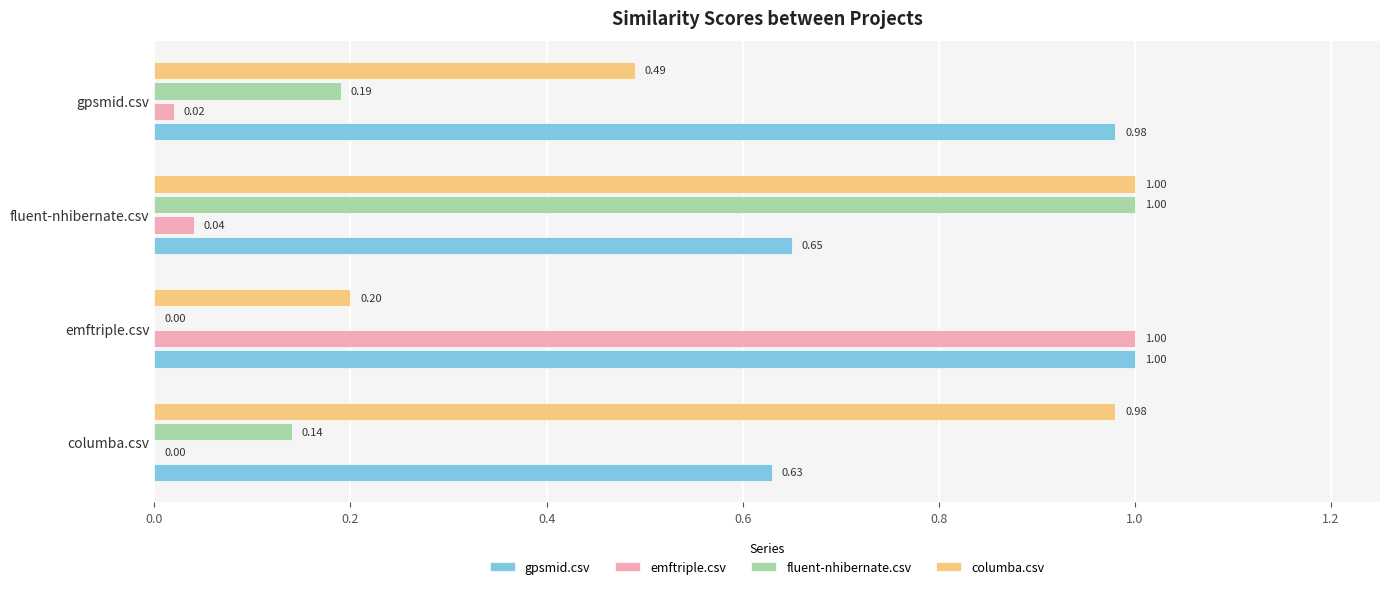

At which category is the sum across all series the highest?

fluent-nhibernate.csv